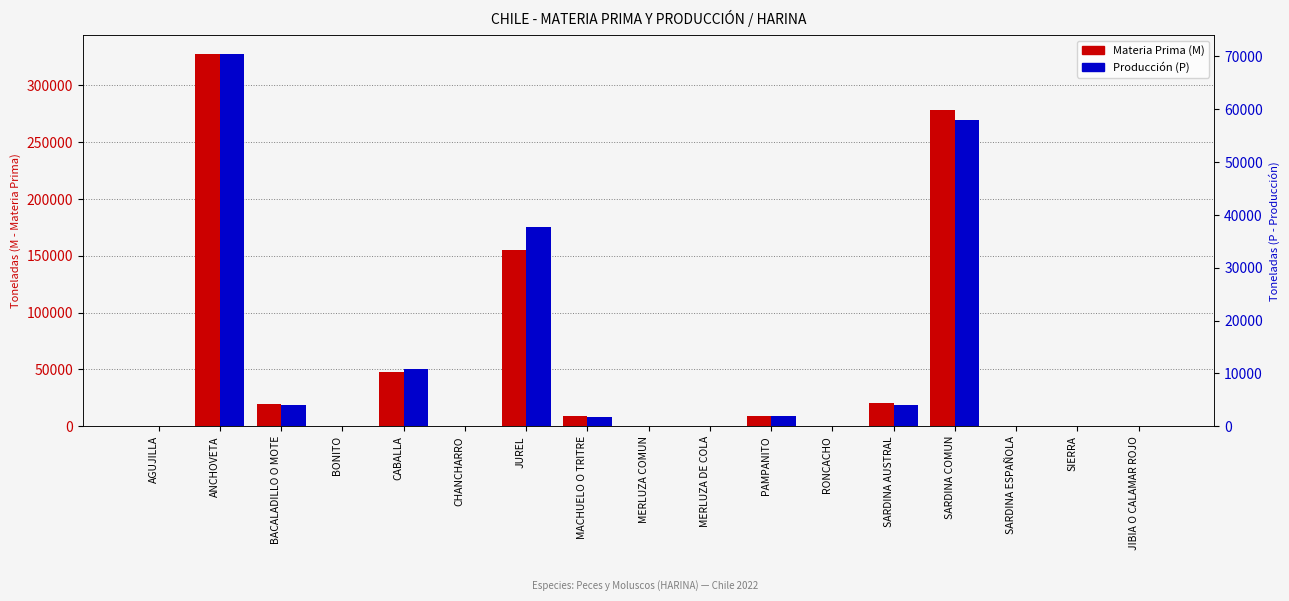

What is the label of the 1st bar from the left?

AGUJILLA